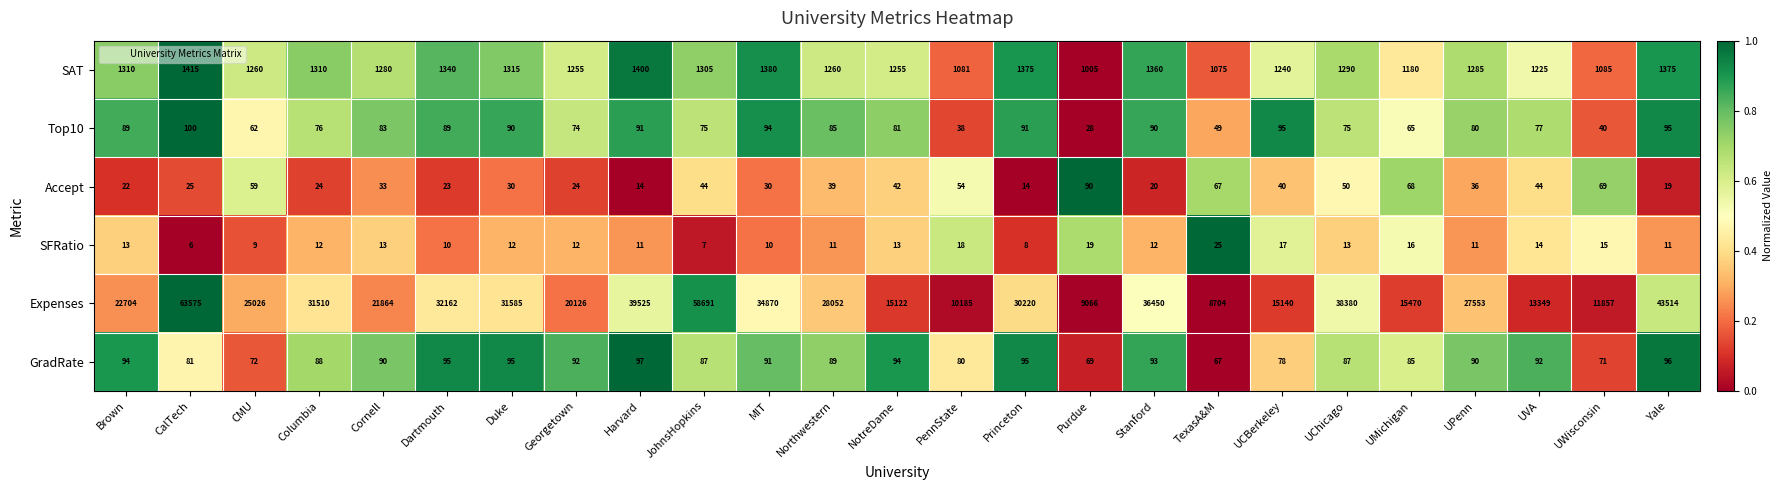

Which series has the largest total across all categories?

Expenses